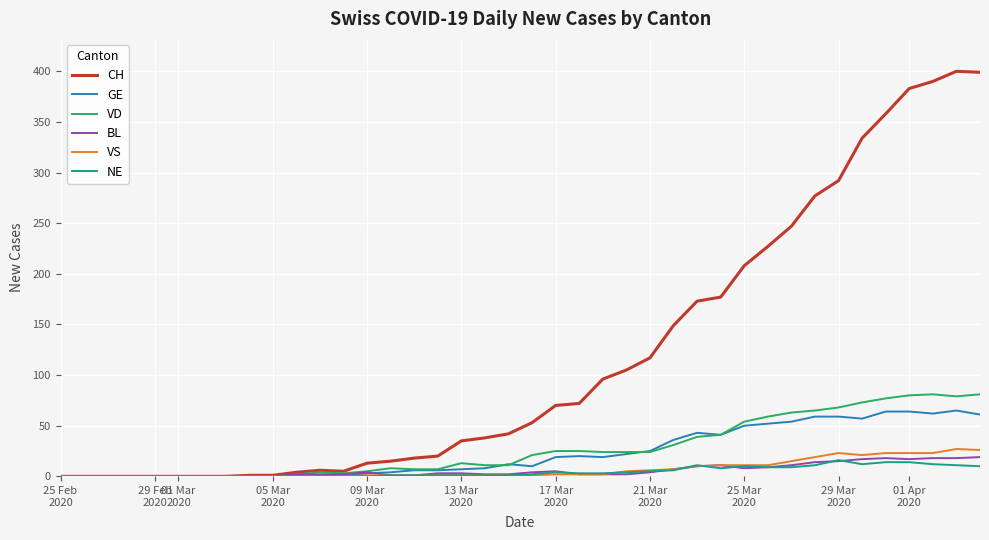

What is the maximum value shown in the chart?

400